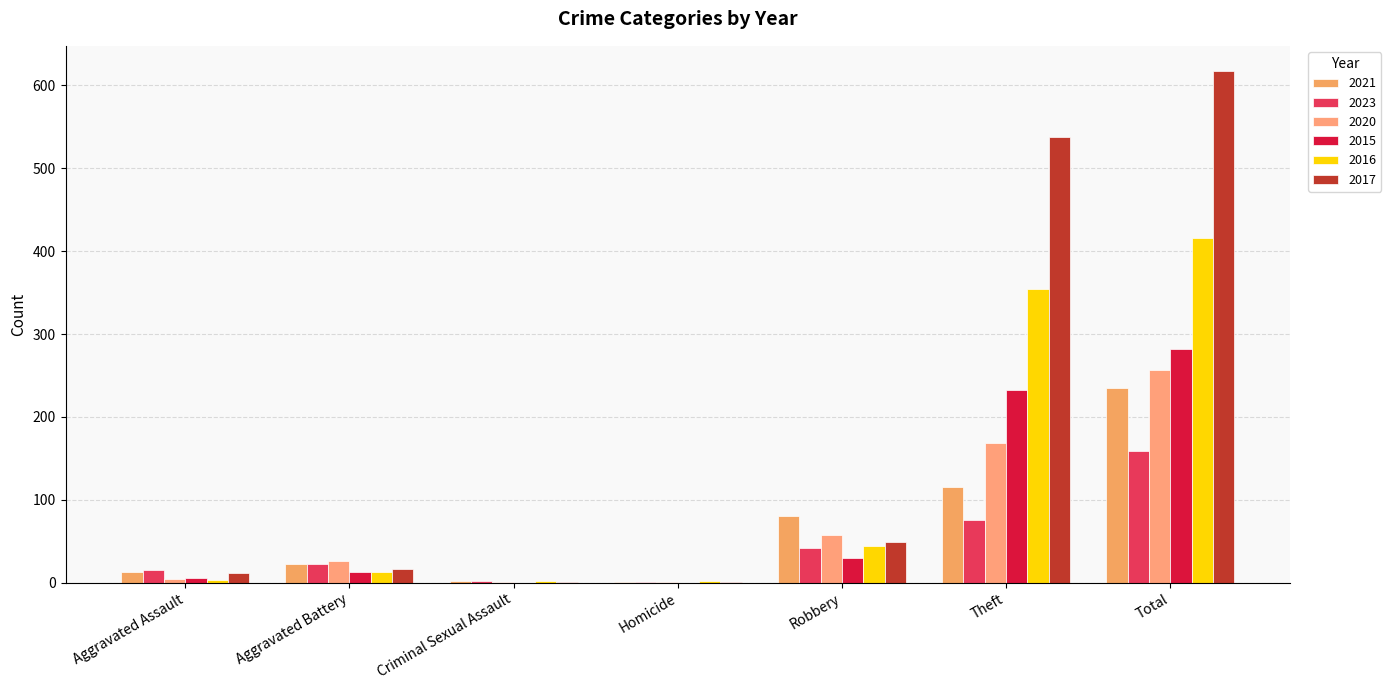

Is it true that 2021 equals 2 at Criminal Sexual Assault?

True